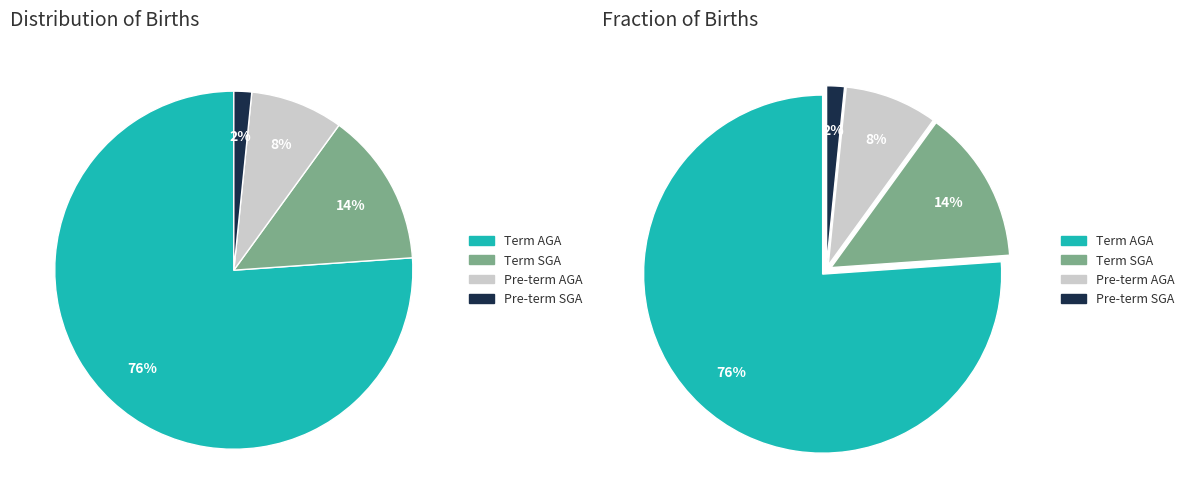

How many slices are in this pie chart?

4